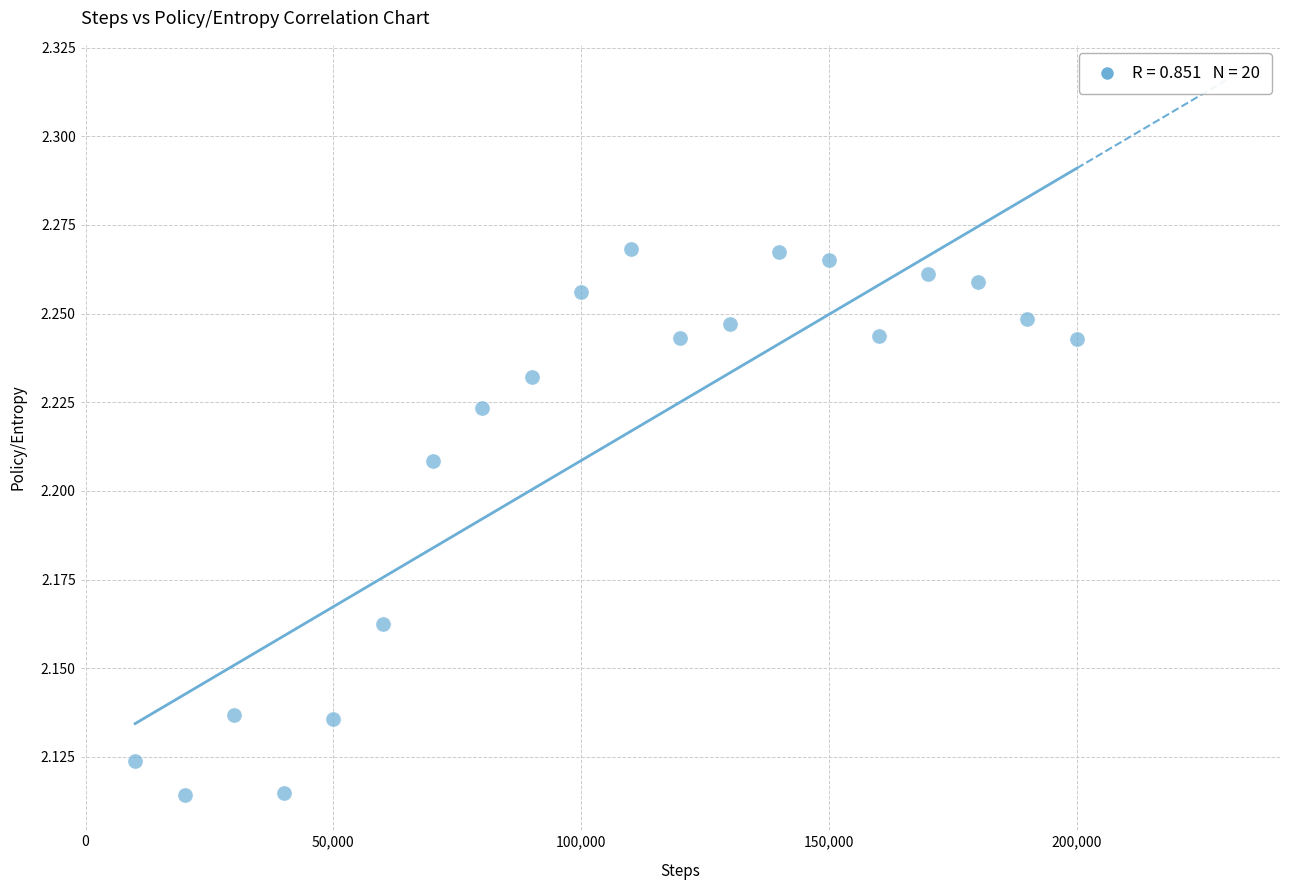

What is the range of X values (max minus min)?

190000.0